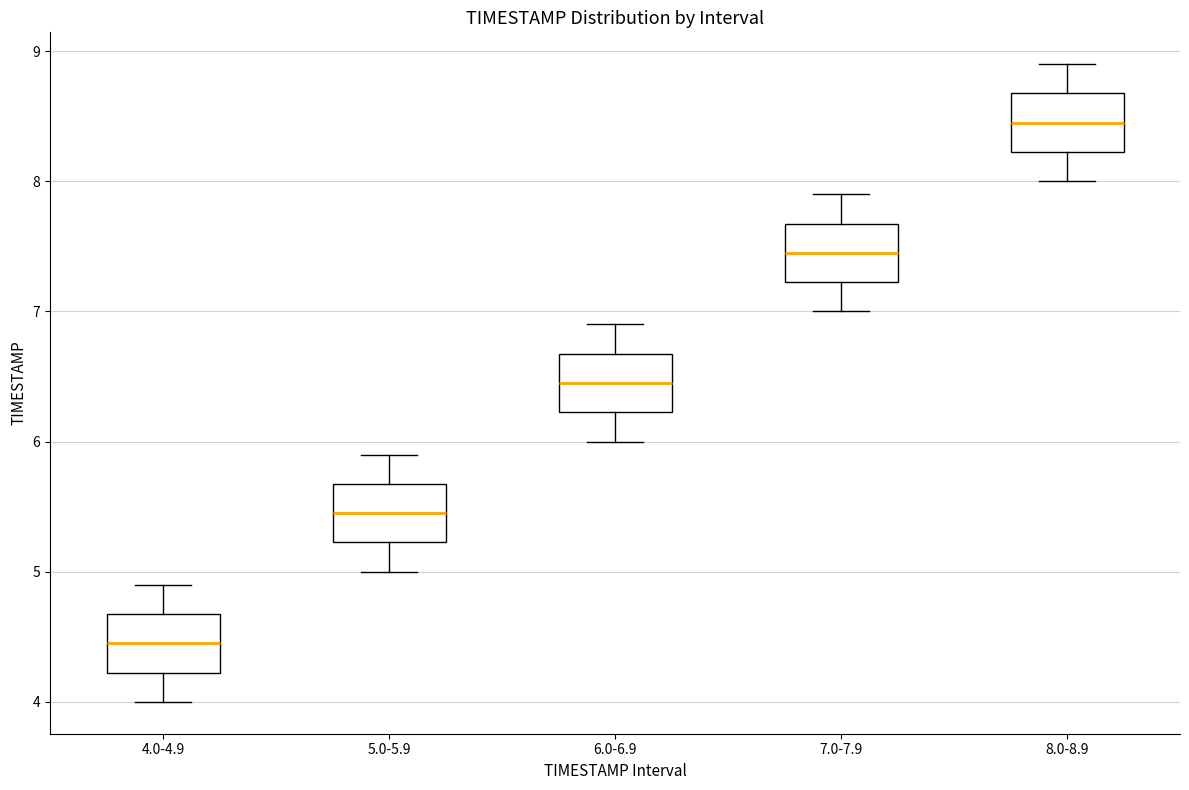

Where does the median line of the box for 4.0-4.9 sit on the y-axis? The values are not printed on the chart, so give them approximately, as read against the axis.

4.5